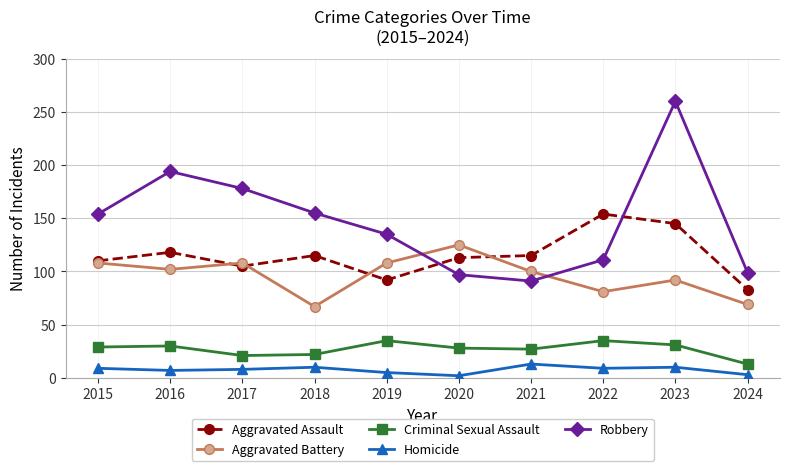

The value of Homicide at 2016 is 7. True or false?

True